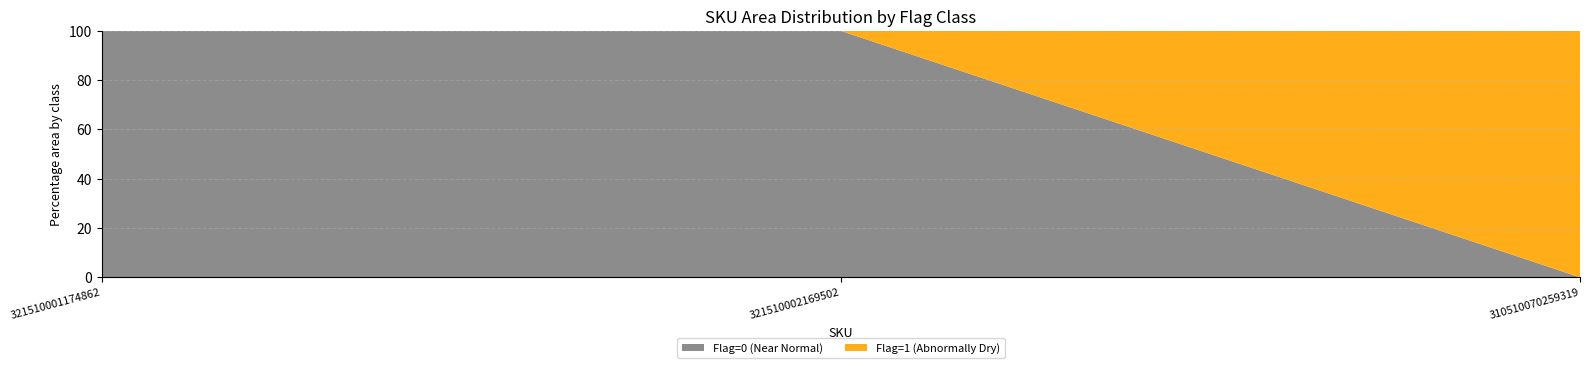

Reading left to right, what are the values for Flag=0 (Near Normal)?

100	100	0